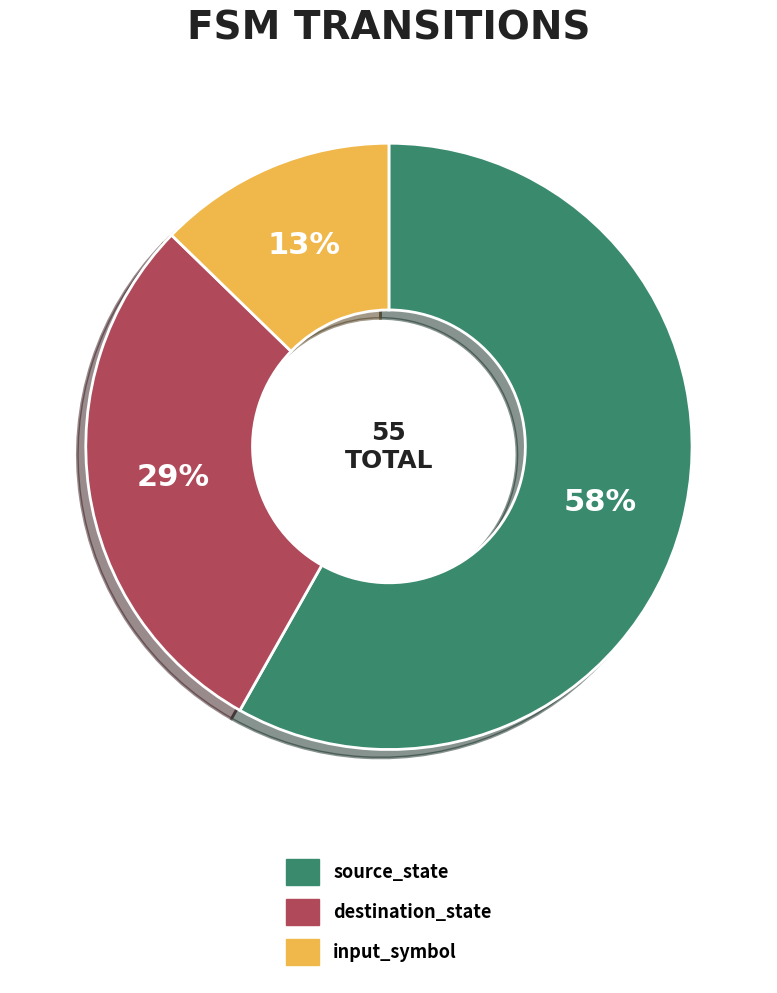

Is the sum of source_state and input_symbol greater than half?

Yes